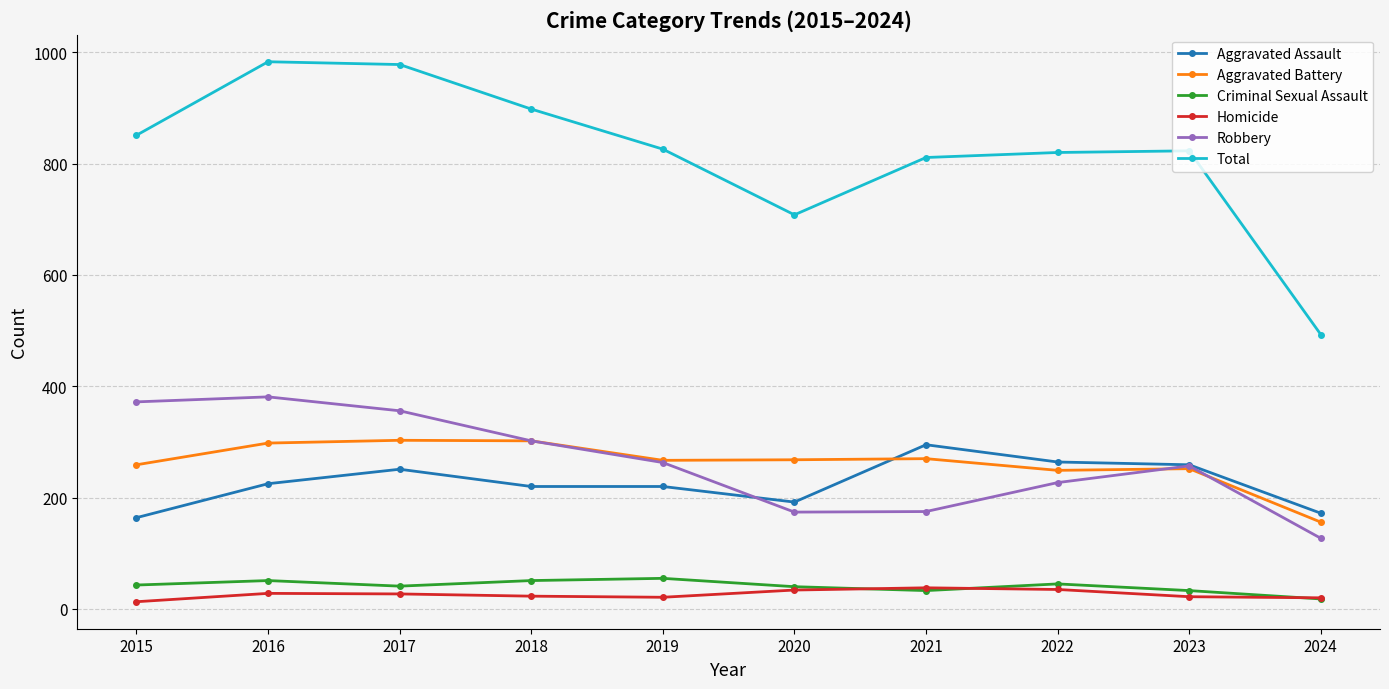

How many values in the Aggravated Battery series are below 268?

5